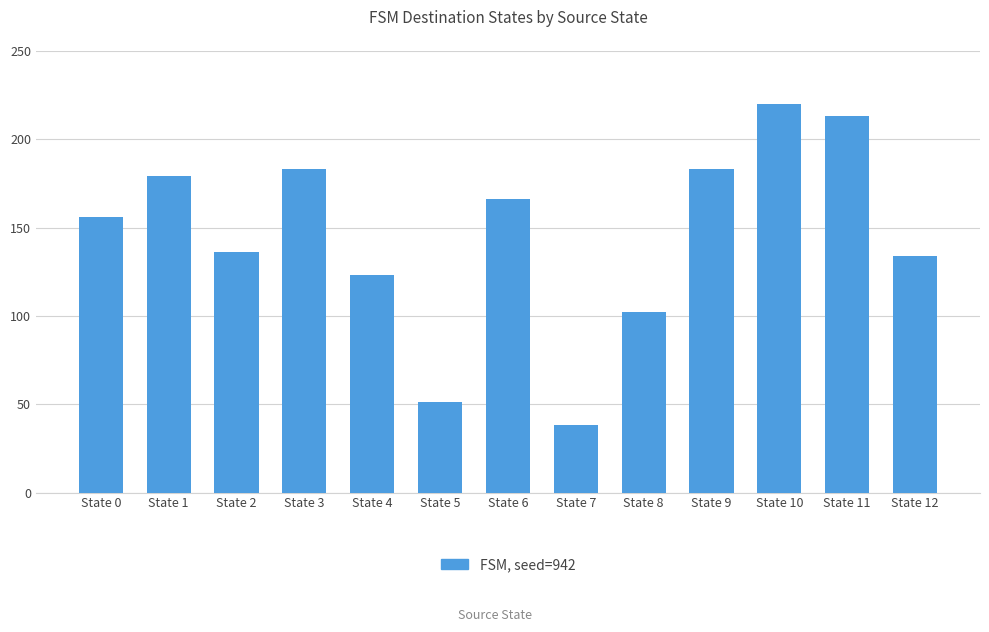

What is the difference between the maximum and second lowest values?

169